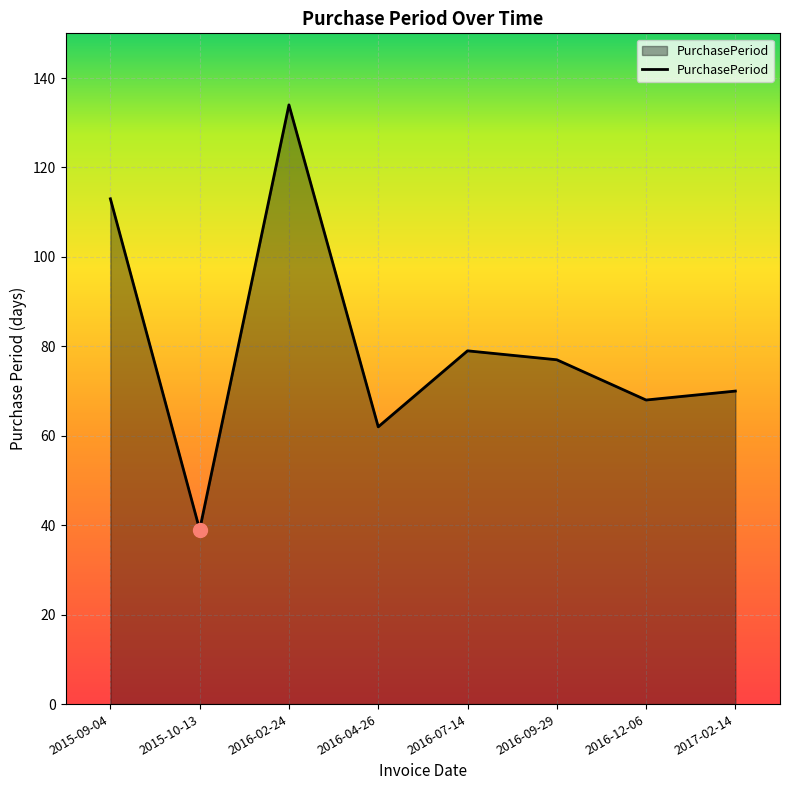

What is the difference between the values at 2015-10-13 and 2017-02-14?

31